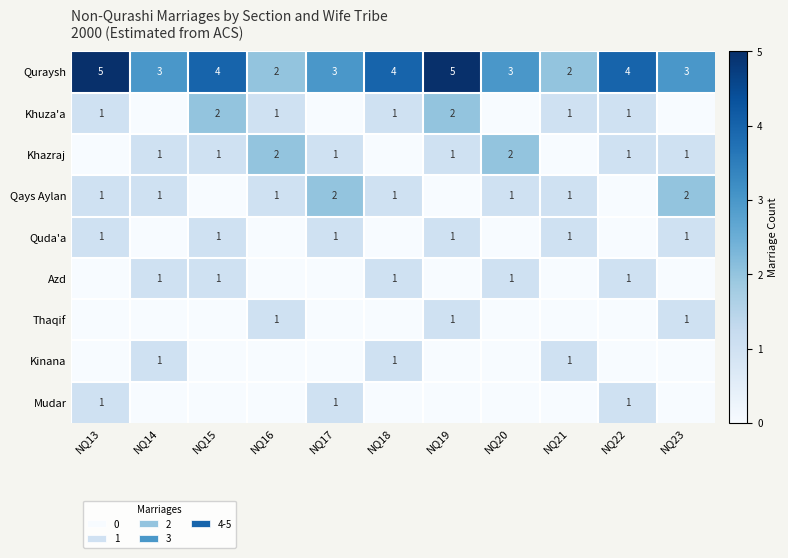

Between NQ15 and NQ17, which is larger?

NQ15